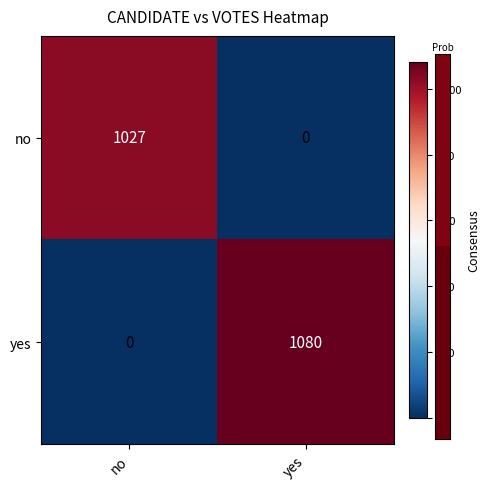

Count the number of categories in the chart.

2